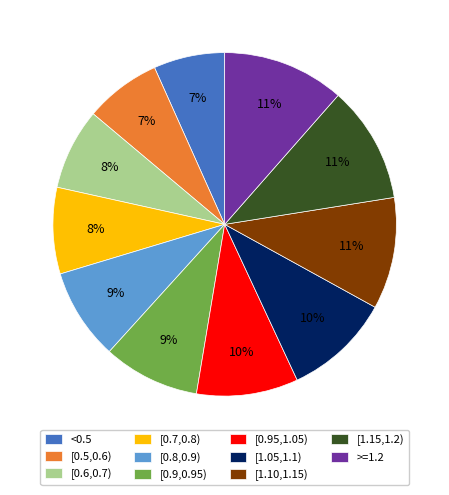

True or false: [1.10,1.15) accounts for 1% of the total.

False